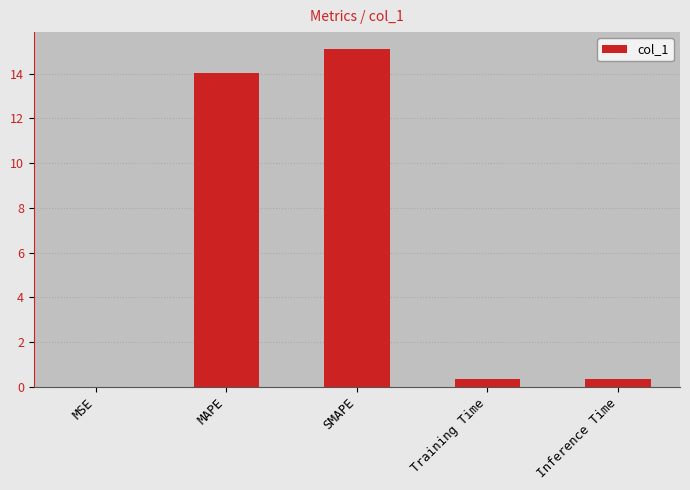

What is the approximate value at Inference Time?

0.4